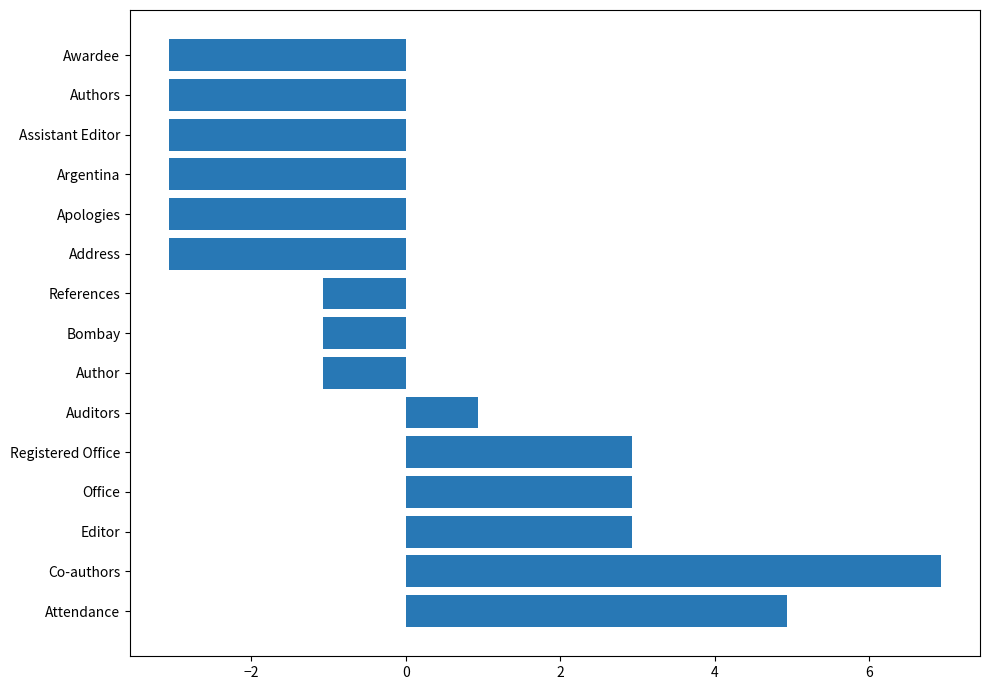

How many distinct data groups are displayed?

1